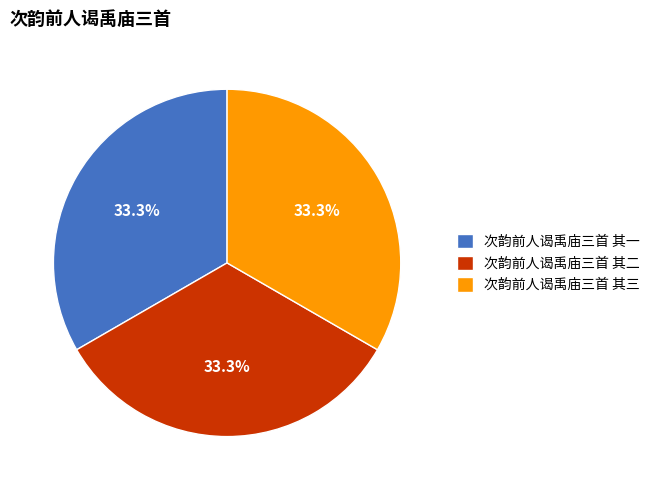

The 次韵前人谒禹庙三首 其一 slice represents 33% of the pie. True or false?

True